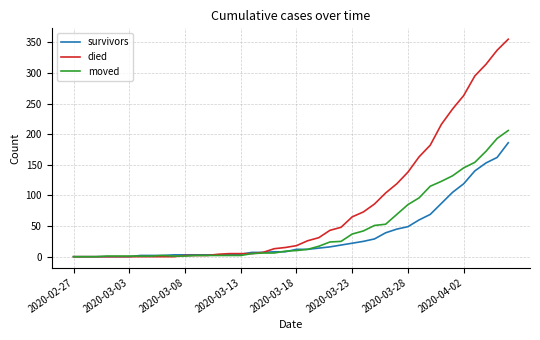

Which series has the largest range (max minus min)?

died